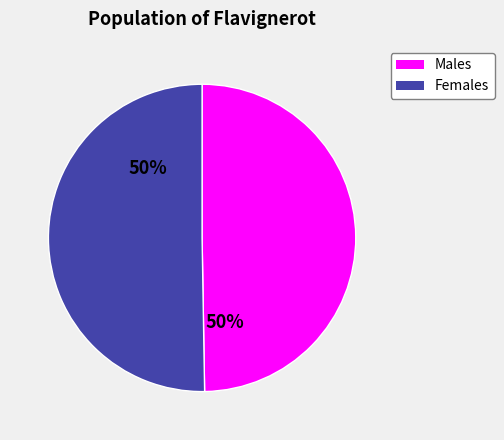

Count the number of slices in the pie.

2